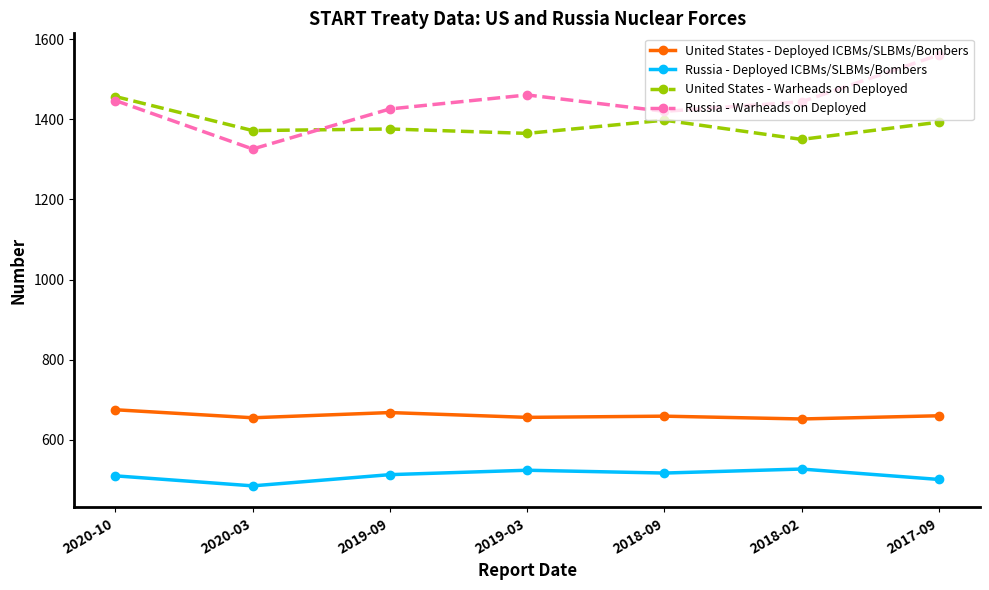

What is the label of the 5th point from the right?

2019-09